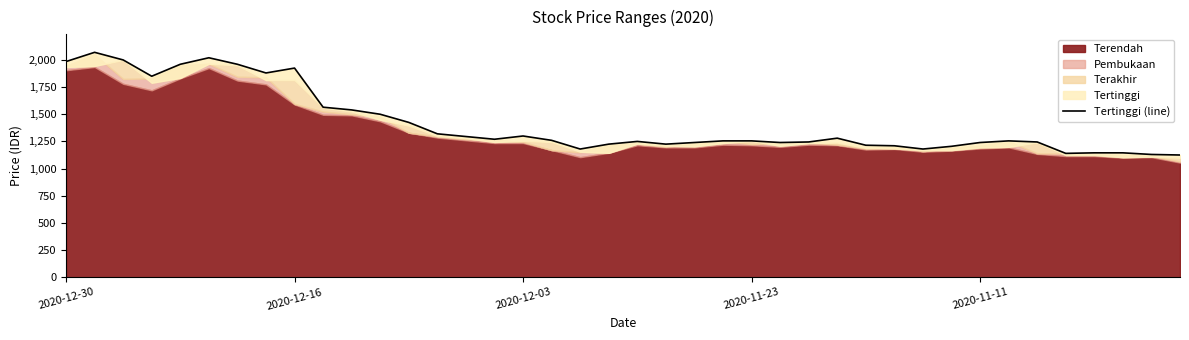

The chart shows a value of 561 at 33. True or false?

False